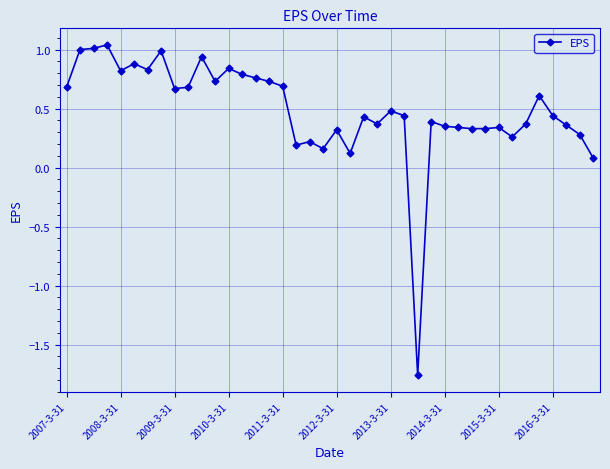

What is the average value?

0.5